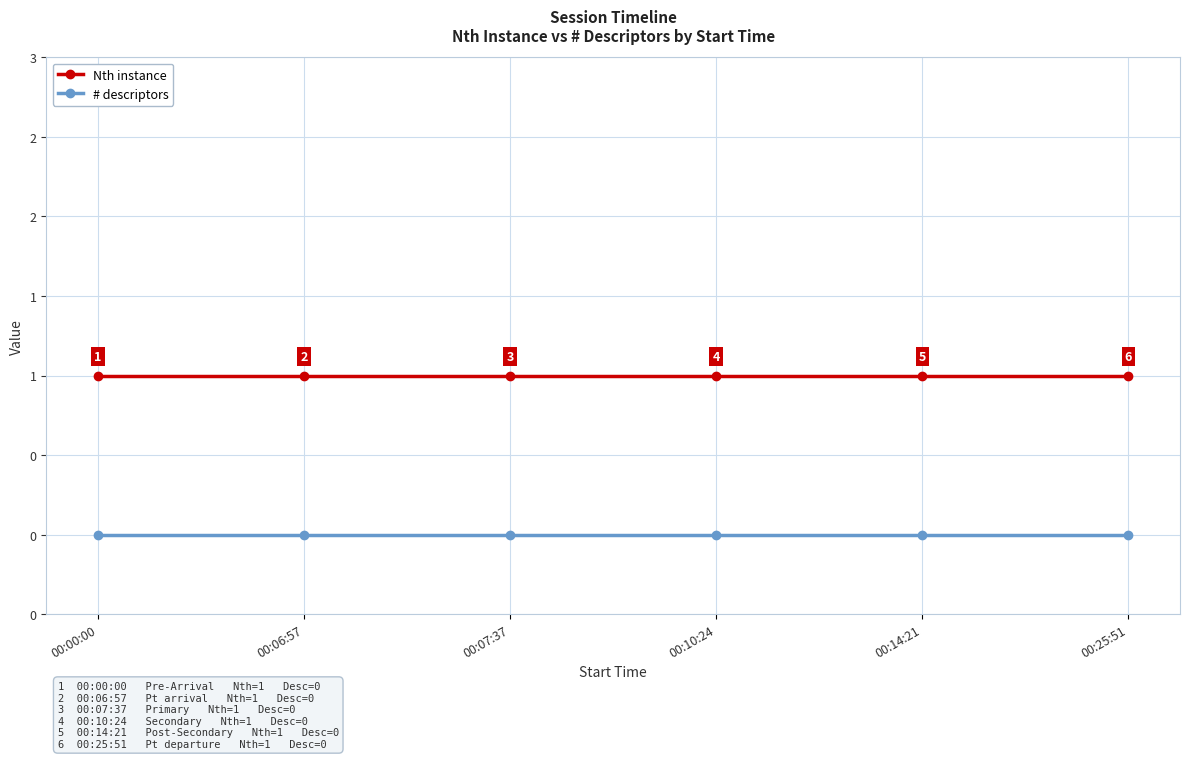

Which series has the largest total across all categories?

Nth instance